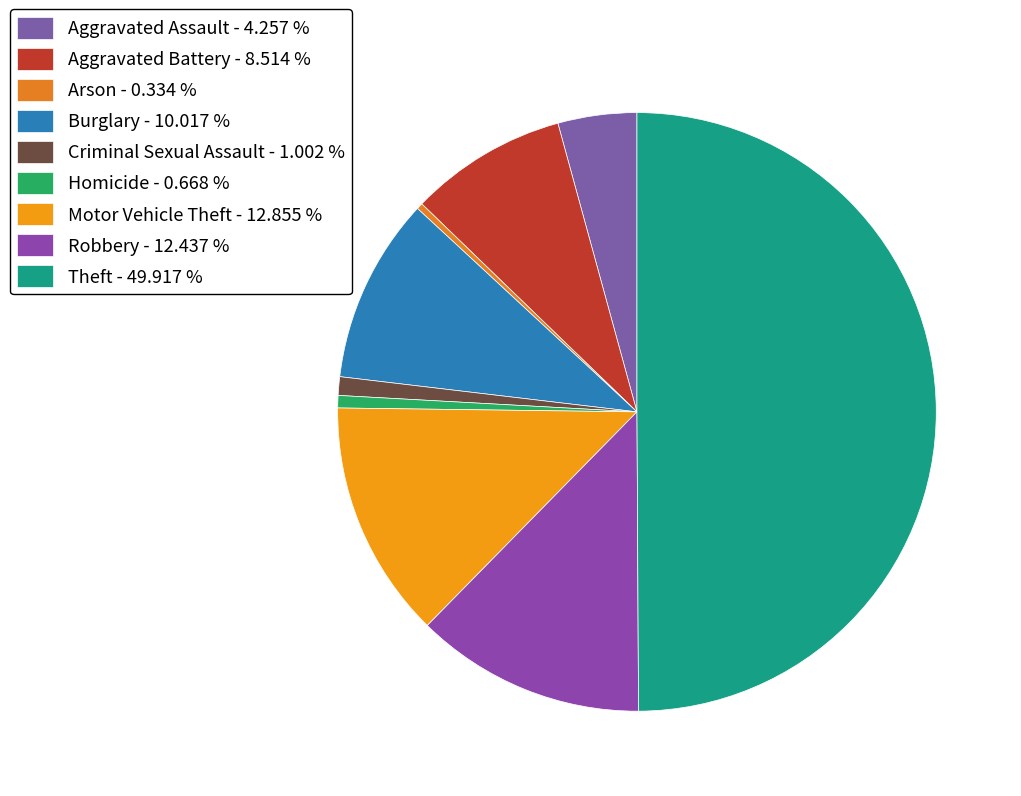

What percentage is the Robbery slice, to the nearest percent?

12%